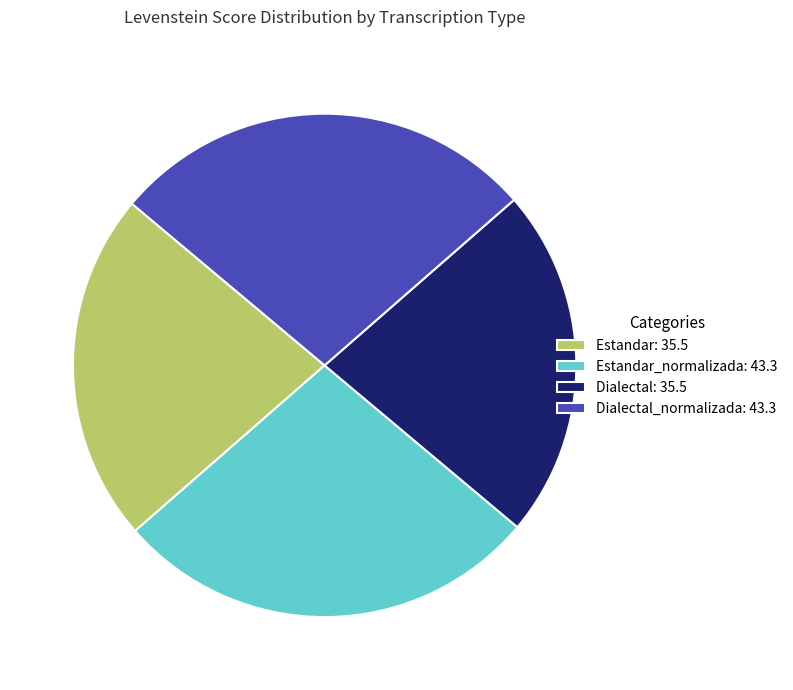

The Estandar: 35.5 slice represents 29% of the pie. True or false?

False